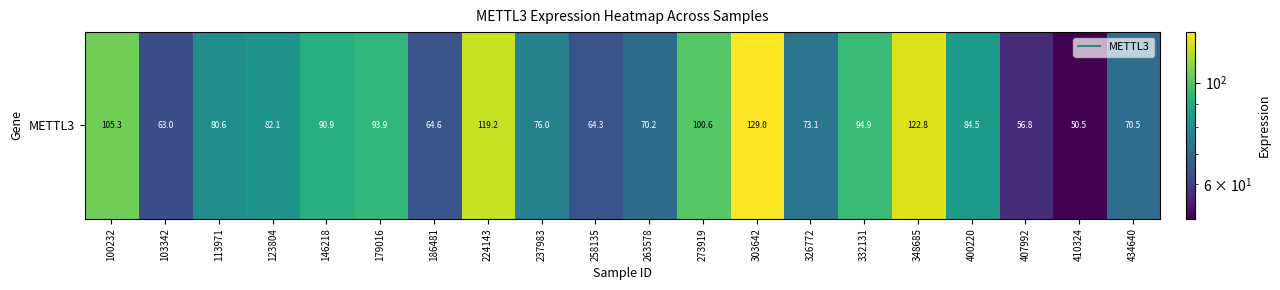

Reading right to left, extract all data points from this chart.

70.5	50.5	56.8	84.5	122.8	94.9	73.1	129.0	100.6	70.2	64.3	76.0	119.2	64.6	93.9	90.9	82.1	80.6	63.0	105.3